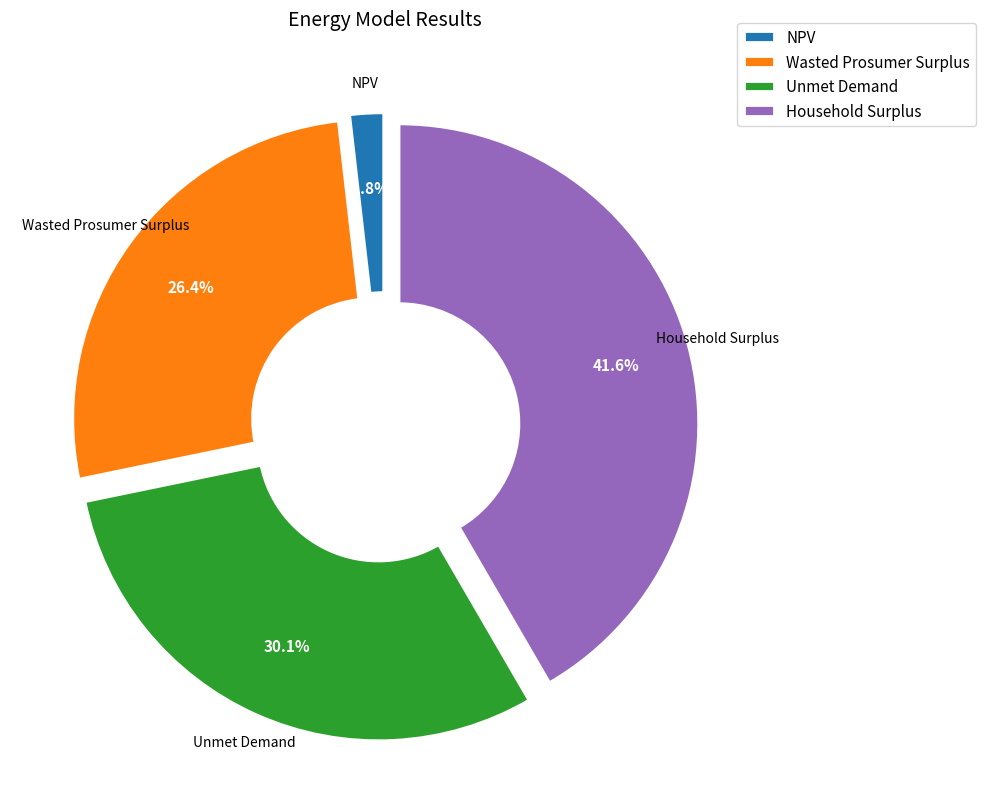

Does NPV account for over 50% of the chart?

No